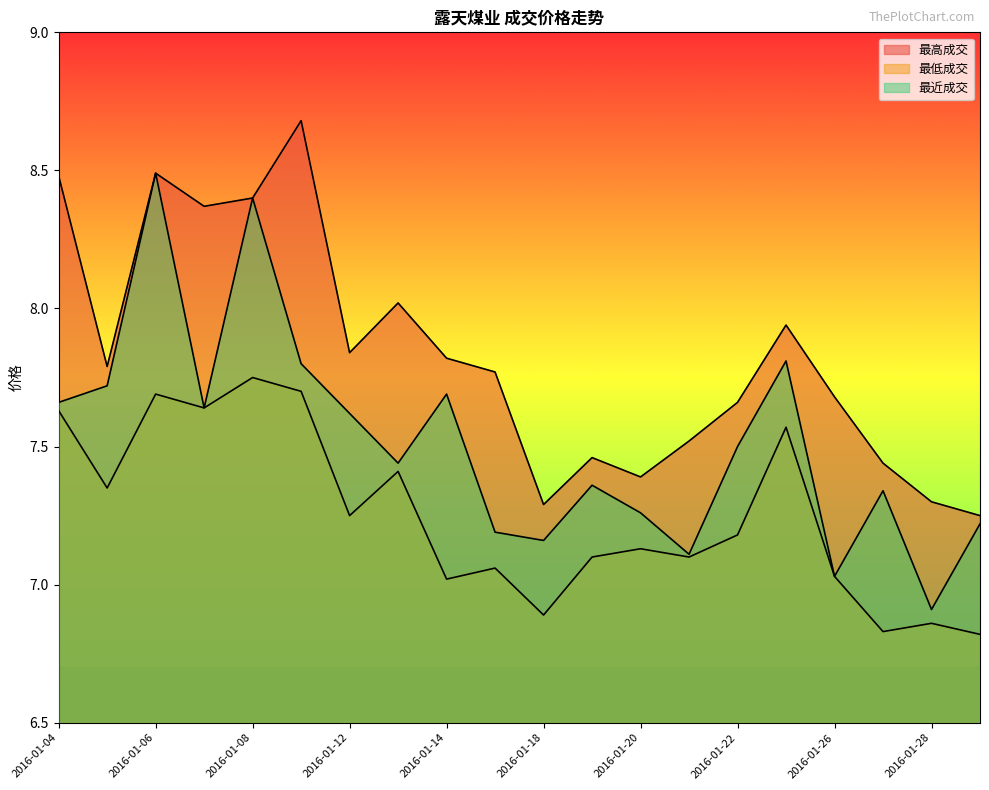

How many data points in 最低成交 are less than 7?

4